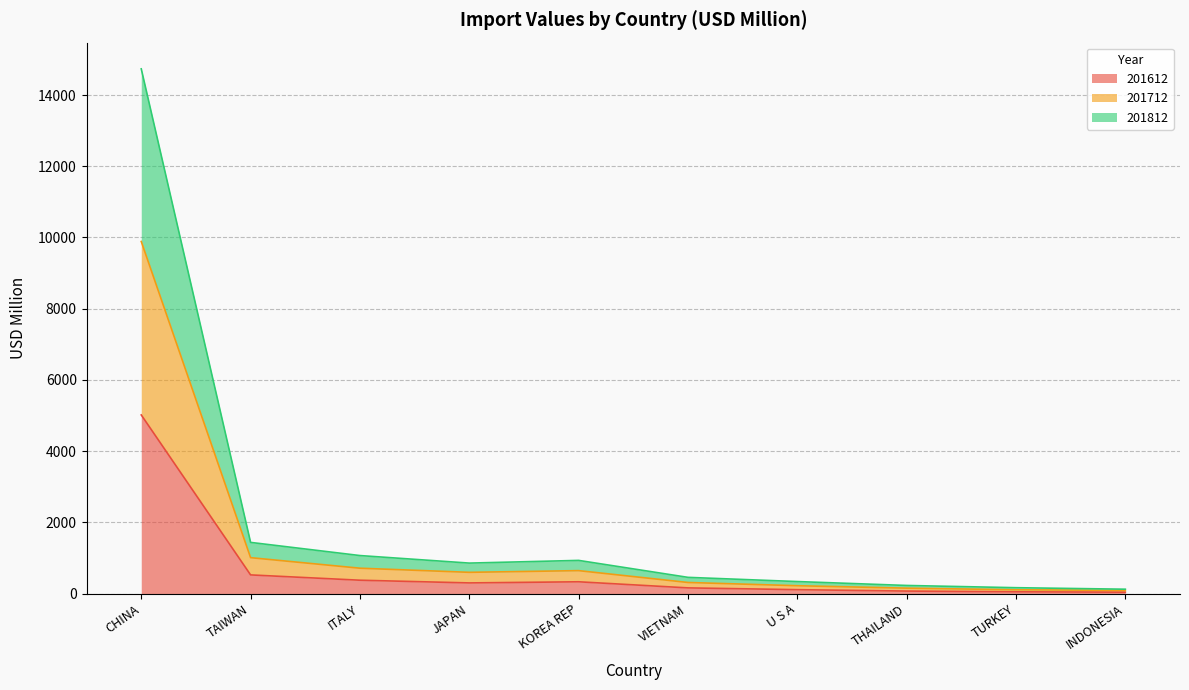

At which category does 201812 reach its first local valley?

JAPAN